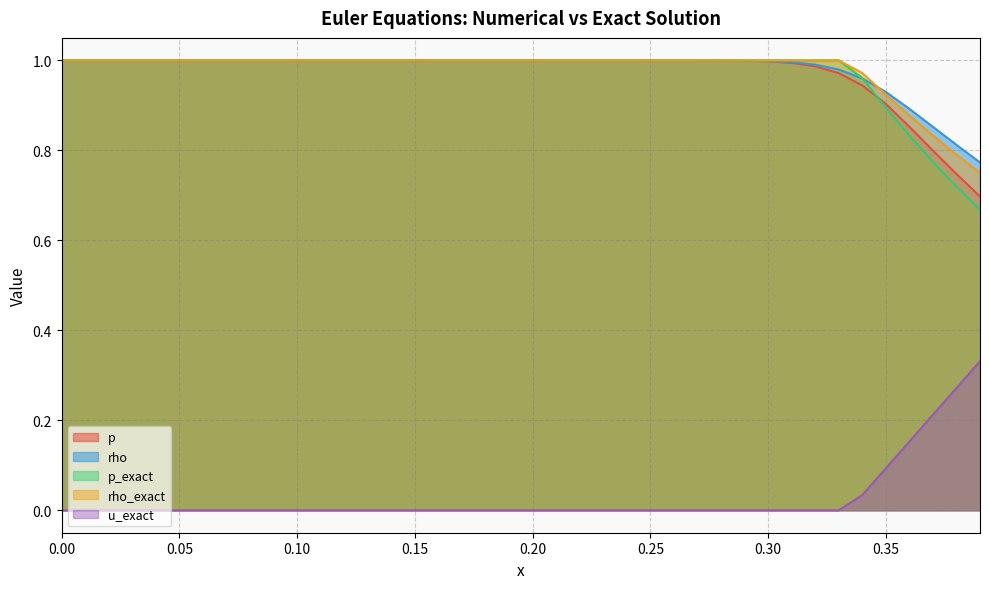

Count the rho_exact values in the range 1 to 2.

34